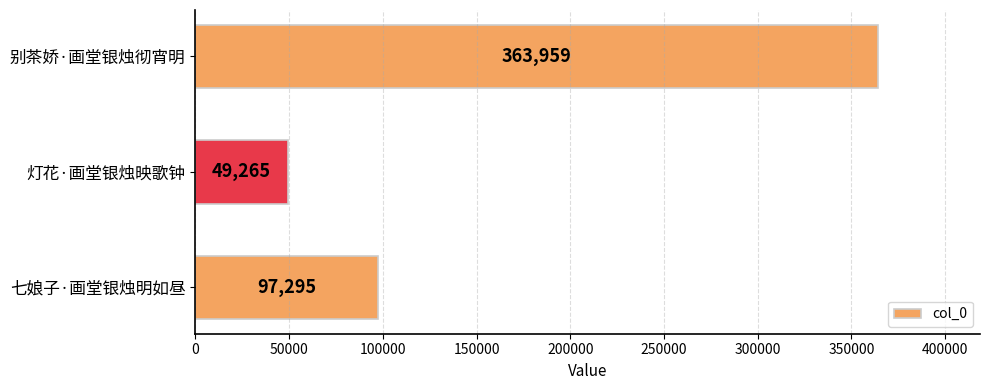

Count the values in the range 49265 to 363959.

3